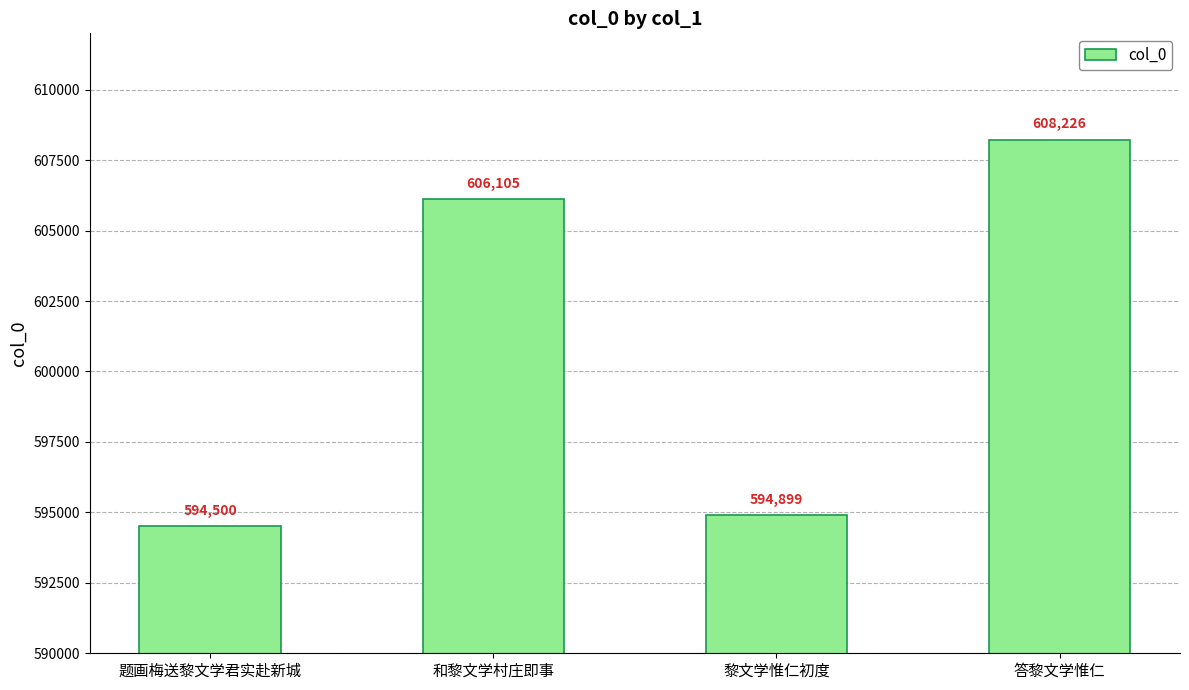

Which label corresponds to the largest value in the chart?

答黎文学惟仁